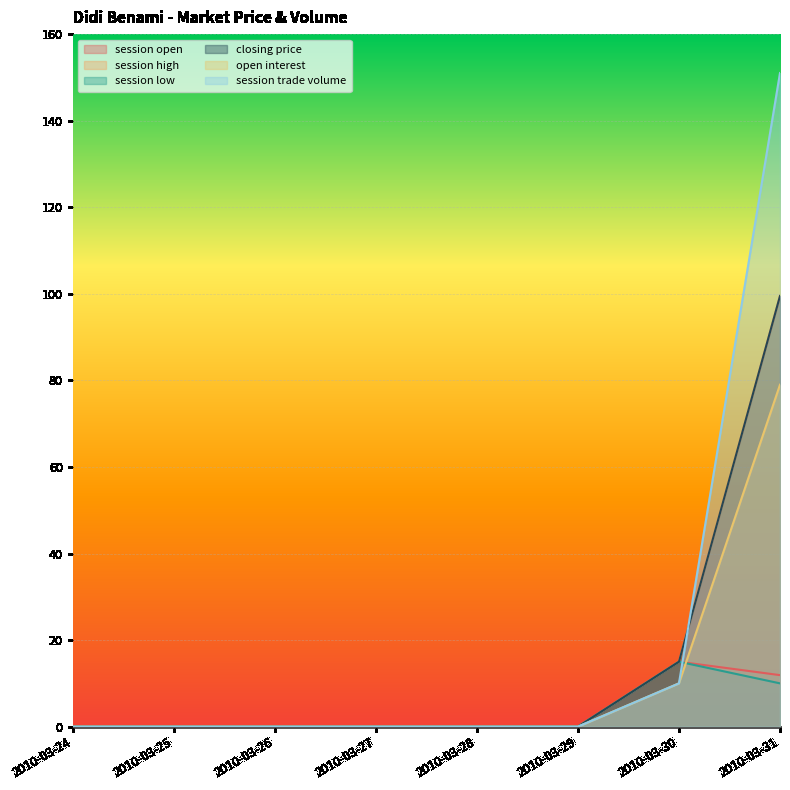

Which category has the lowest value in the session high series?

2010-03-24